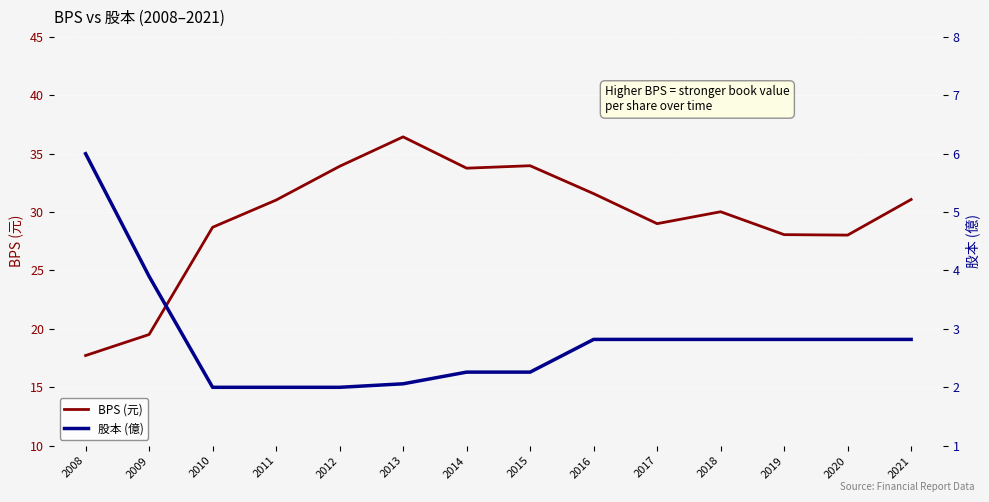

What is the smallest value displayed?

2.0